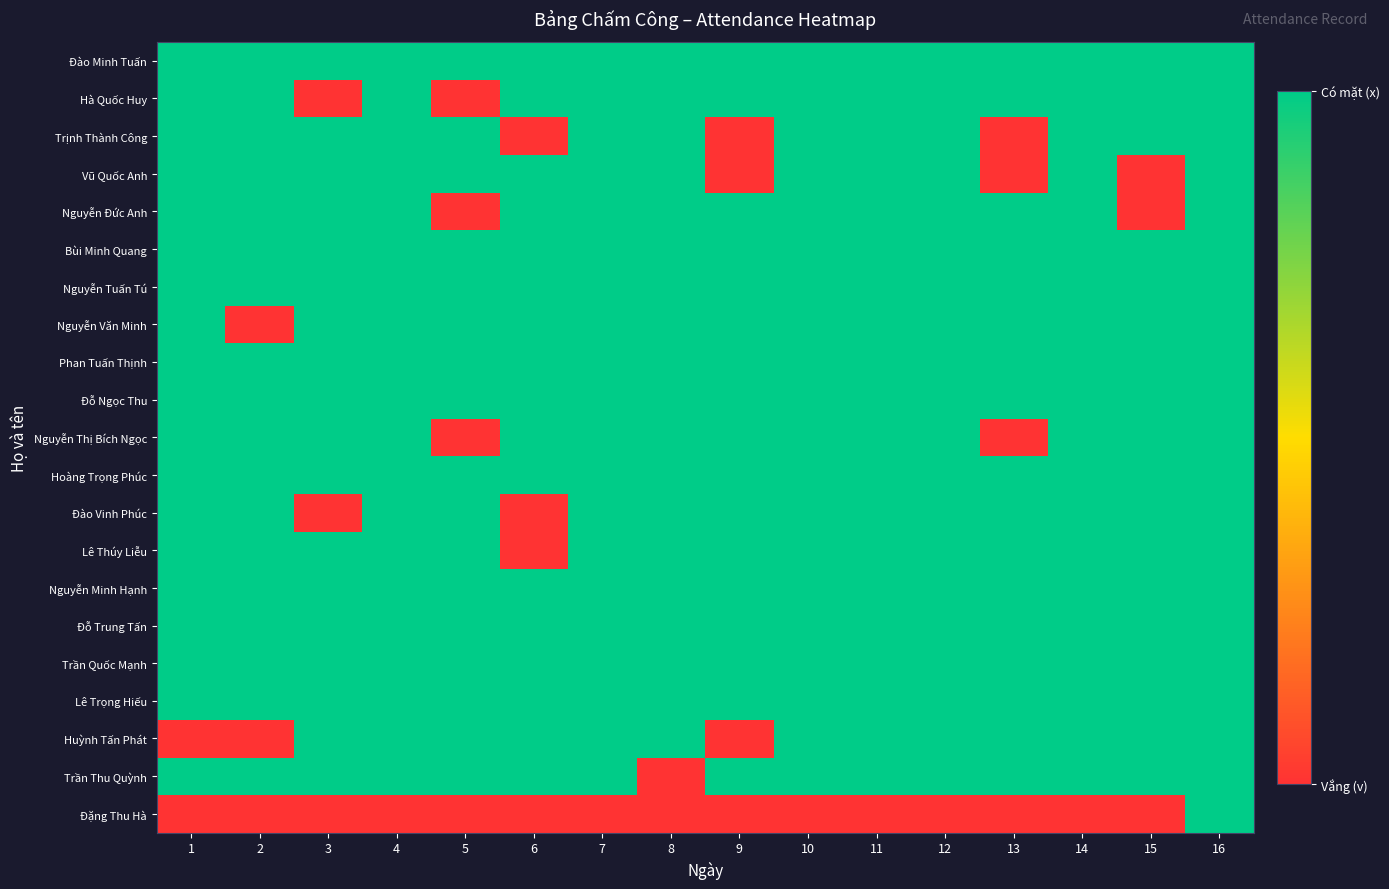

Reading left to right, what are all the values shown in this chart?

Đào Minh Tuấn: 1=1	2=1	3=1	4=1	5=1	6=1	7=1	8=1	9=1	10=1	11=1	12=1	13=1	14=1	15=1	16=1
Hà Quốc Huy: 1=1	2=1	3=0	4=1	5=0	6=1	7=1	8=1	9=1	10=1	11=1	12=1	13=1	14=1	15=1	16=1
Trịnh Thành Công: 1=1	2=1	3=1	4=1	5=1	6=0	7=1	8=1	9=0	10=1	11=1	12=1	13=0	14=1	15=1	16=1
Vũ Quốc Anh: 1=1	2=1	3=1	4=1	5=1	6=1	7=1	8=1	9=0	10=1	11=1	12=1	13=0	14=1	15=0	16=1
Nguyễn Đức Anh: 1=1	2=1	3=1	4=1	5=0	6=1	7=1	8=1	9=1	10=1	11=1	12=1	13=1	14=1	15=0	16=1
Bùi Minh Quang: 1=1	2=1	3=1	4=1	5=1	6=1	7=1	8=1	9=1	10=1	11=1	12=1	13=1	14=1	15=1	16=1
Nguyễn Tuấn Tú: 1=1	2=1	3=1	4=1	5=1	6=1	7=1	8=1	9=1	10=1	11=1	12=1	13=1	14=1	15=1	16=1
Nguyễn Văn Minh: 1=1	2=0	3=1	4=1	5=1	6=1	7=1	8=1	9=1	10=1	11=1	12=1	13=1	14=1	15=1	16=1
Phan Tuấn Thịnh: 1=1	2=1	3=1	4=1	5=1	6=1	7=1	8=1	9=1	10=1	11=1	12=1	13=1	14=1	15=1	16=1
Đỗ Ngọc Thu: 1=1	2=1	3=1	4=1	5=1	6=1	7=1	8=1	9=1	10=1	11=1	12=1	13=1	14=1	15=1	16=1
Nguyễn Thị Bích Ngọc: 1=1	2=1	3=1	4=1	5=0	6=1	7=1	8=1	9=1	10=1	11=1	12=1	13=0	14=1	15=1	16=1
Hoàng Trọng Phúc: 1=1	2=1	3=1	4=1	5=1	6=1	7=1	8=1	9=1	10=1	11=1	12=1	13=1	14=1	15=1	16=1
Đào Vinh Phúc: 1=1	2=1	3=0	4=1	5=1	6=0	7=1	8=1	9=1	10=1	11=1	12=1	13=1	14=1	15=1	16=1
Lê Thúy Liễu: 1=1	2=1	3=1	4=1	5=1	6=0	7=1	8=1	9=1	10=1	11=1	12=1	13=1	14=1	15=1	16=1
Nguyễn Minh Hạnh: 1=1	2=1	3=1	4=1	5=1	6=1	7=1	8=1	9=1	10=1	11=1	12=1	13=1	14=1	15=1	16=1
Đỗ Trung Tấn: 1=1	2=1	3=1	4=1	5=1	6=1	7=1	8=1	9=1	10=1	11=1	12=1	13=1	14=1	15=1	16=1
Trần Quốc Mạnh: 1=1	2=1	3=1	4=1	5=1	6=1	7=1	8=1	9=1	10=1	11=1	12=1	13=1	14=1	15=1	16=1
Lê Trọng Hiếu: 1=1	2=1	3=1	4=1	5=1	6=1	7=1	8=1	9=1	10=1	11=1	12=1	13=1	14=1	15=1	16=1
Huỳnh Tấn Phát: 1=0	2=0	3=1	4=1	5=1	6=1	7=1	8=1	9=0	10=1	11=1	12=1	13=1	14=1	15=1	16=1
Trần Thu Quỳnh: 1=1	2=1	3=1	4=1	5=1	6=1	7=1	8=0	9=1	10=1	11=1	12=1	13=1	14=1	15=1	16=1
Đặng Thu Hà: 1=0	2=0	3=0	4=0	5=0	6=0	7=0	8=0	9=0	10=0	11=0	12=0	13=0	14=0	15=0	16=1